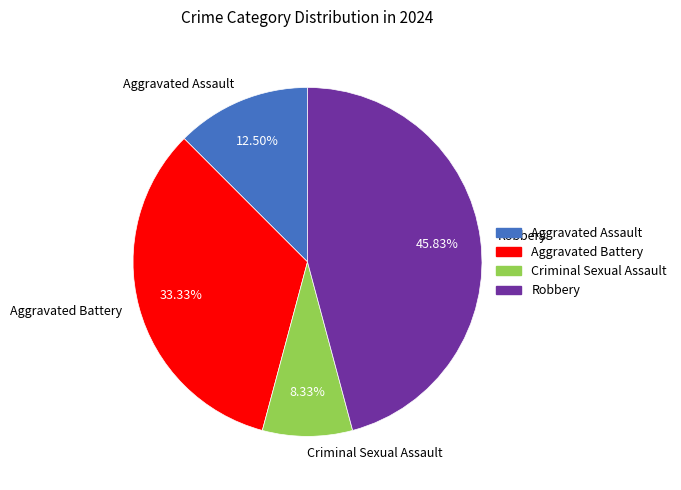

To the nearest percent, what is the average slice percentage?

25%